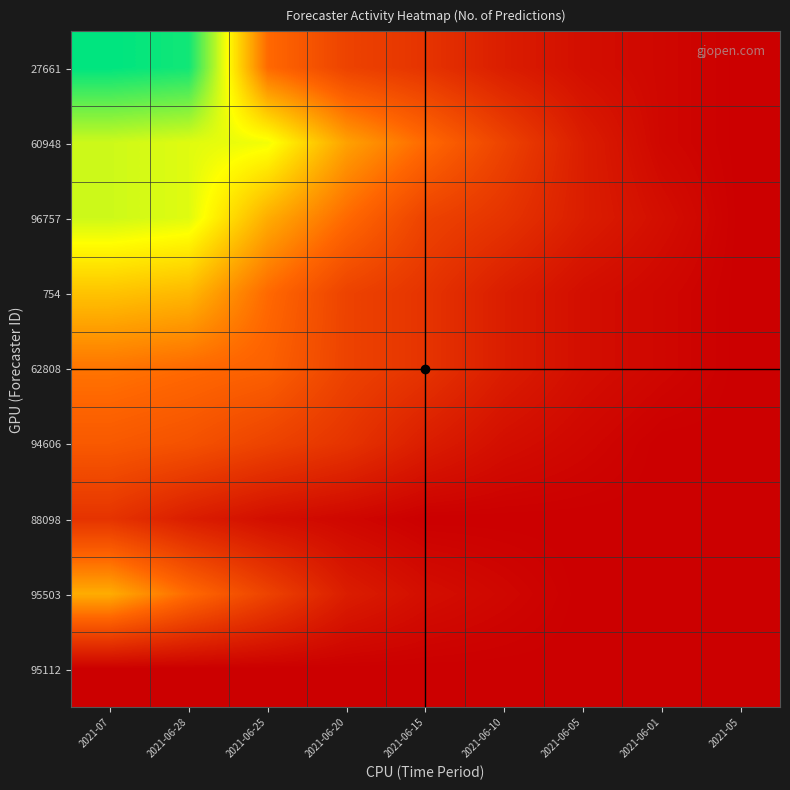

What is the difference between the highest and lowest values at 2021-06-10?

9